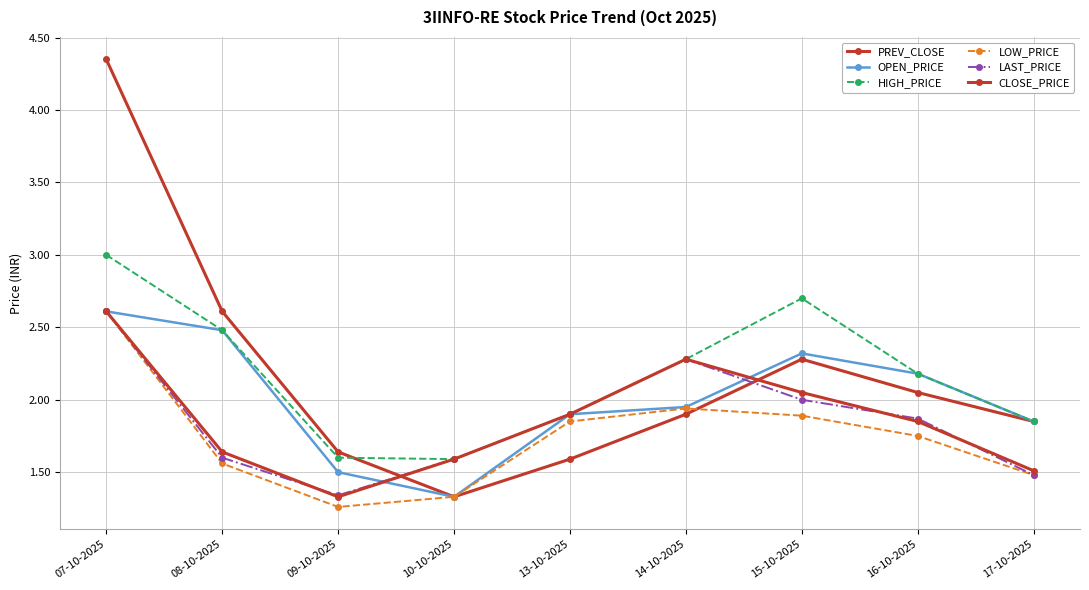

How many data points does each series have?

9